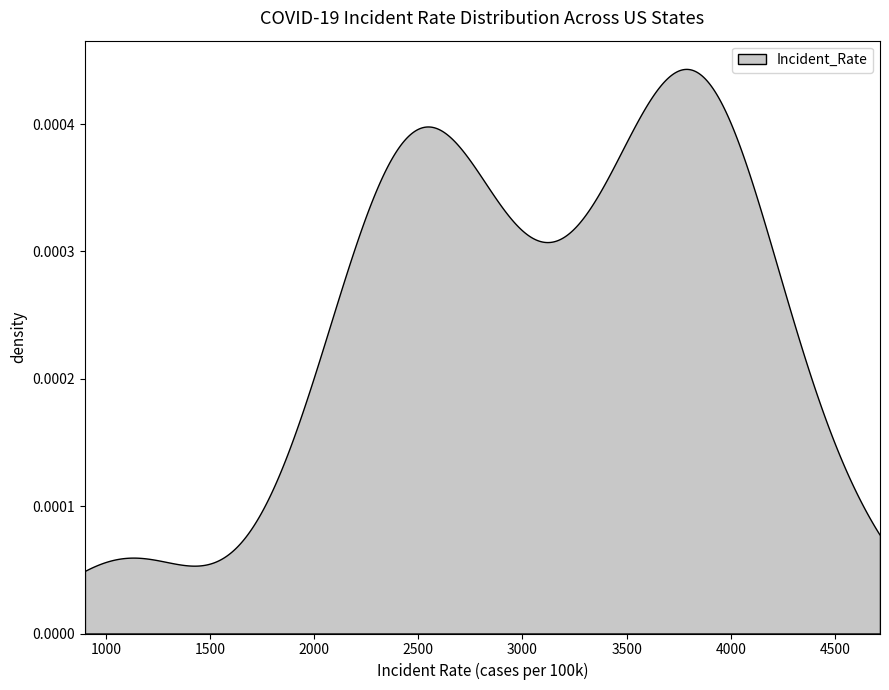

True or false: Incident_Rate and Confirmed intersect in this chart.

False